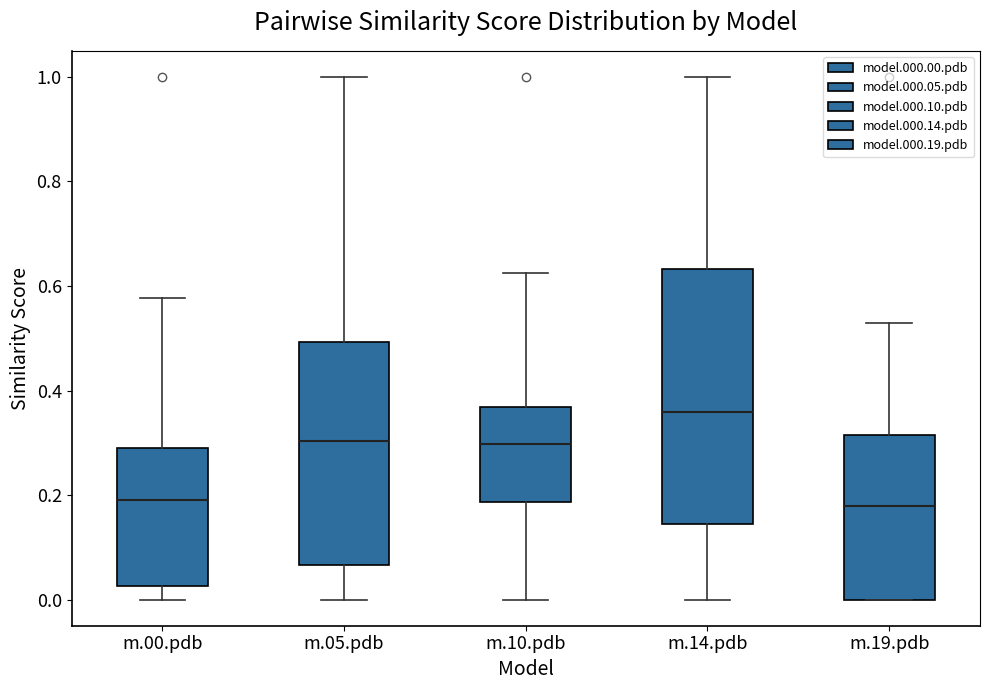

Where is the upper edge of the box for m.00.pdb on the y-axis? The values are not printed on the chart, so give them approximately, as read against the axis.

0.30